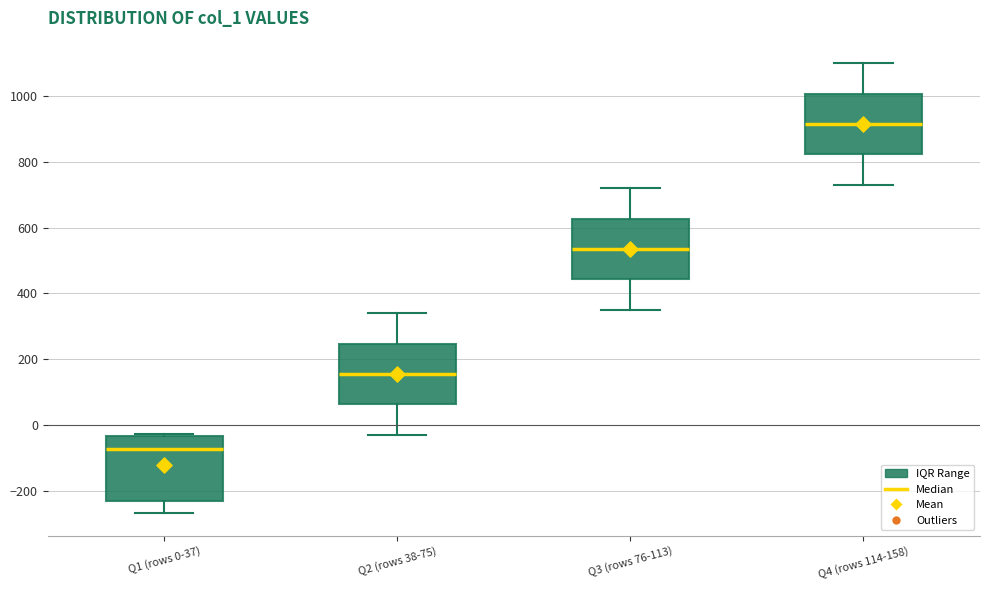

Where does the lower whisker of the box for Q2 (rows 38-75) end on the y-axis? The values are not printed on the chart, so give them approximately, as read against the axis.

-20